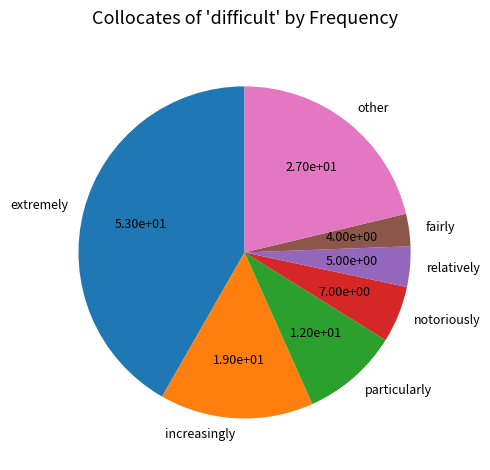

Between notoriously and increasingly, which is larger?

increasingly